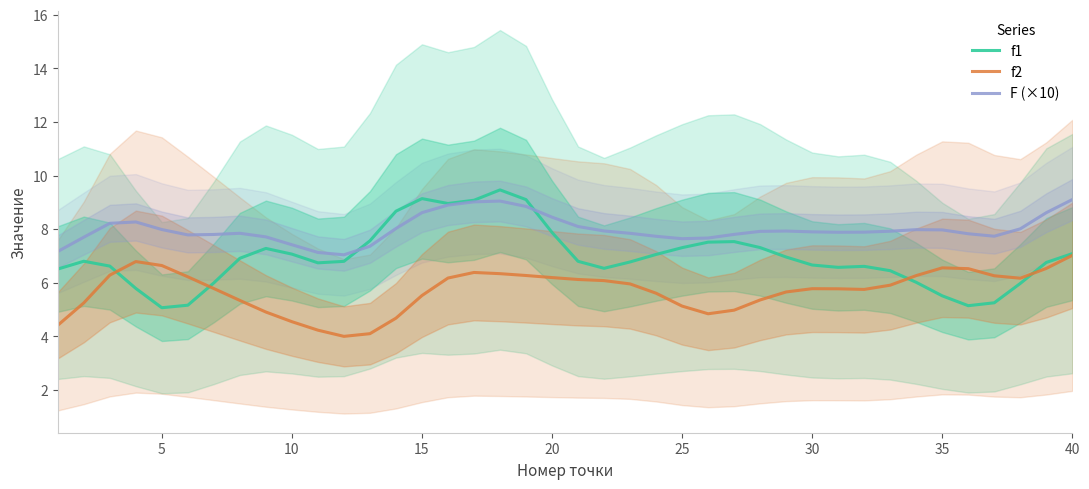

What are all the series names shown in the legend?

f1, f2, F (×10)